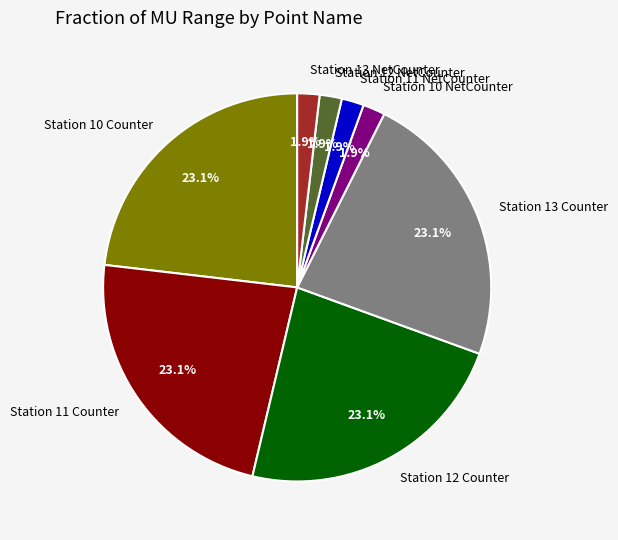

How much of the chart is everything except Station 12 NetCounter?

98.1%